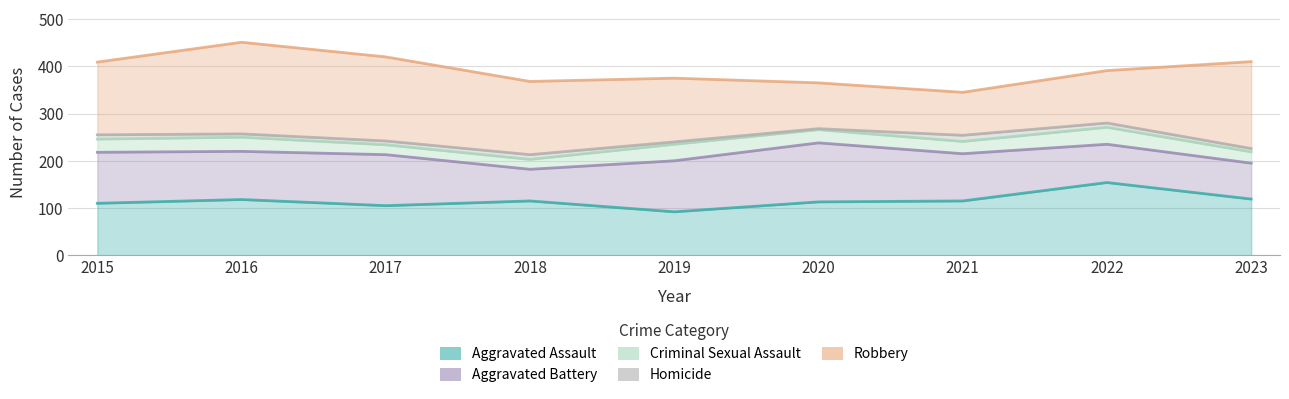

What is the maximum value shown in the chart?

194